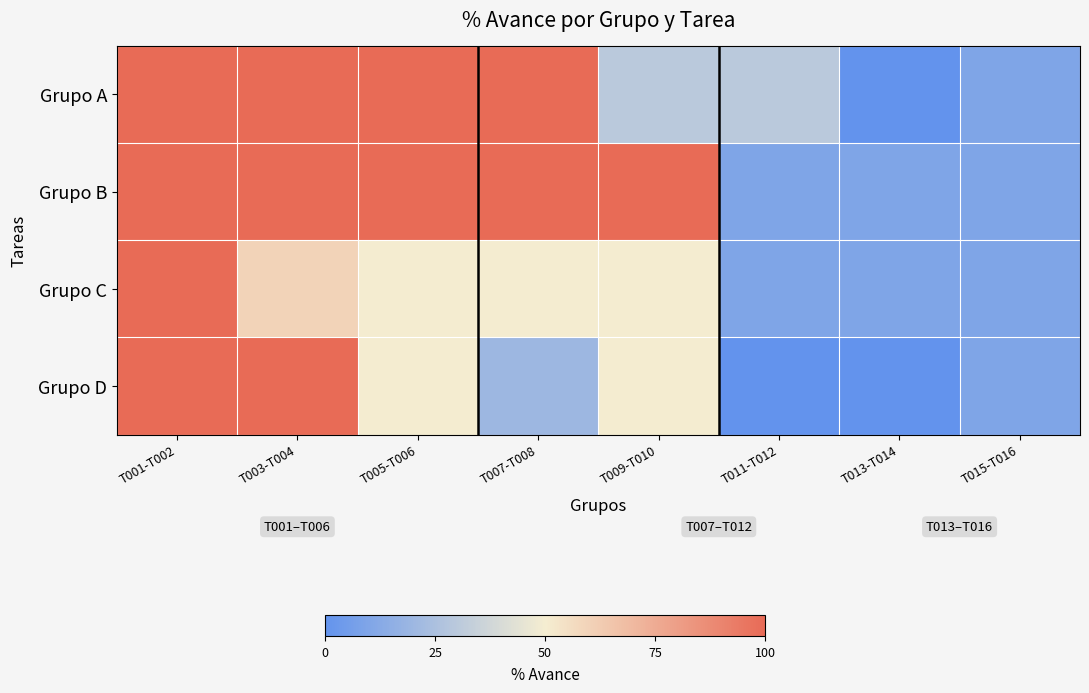

At how many categories does at least one series exceed 54?

5